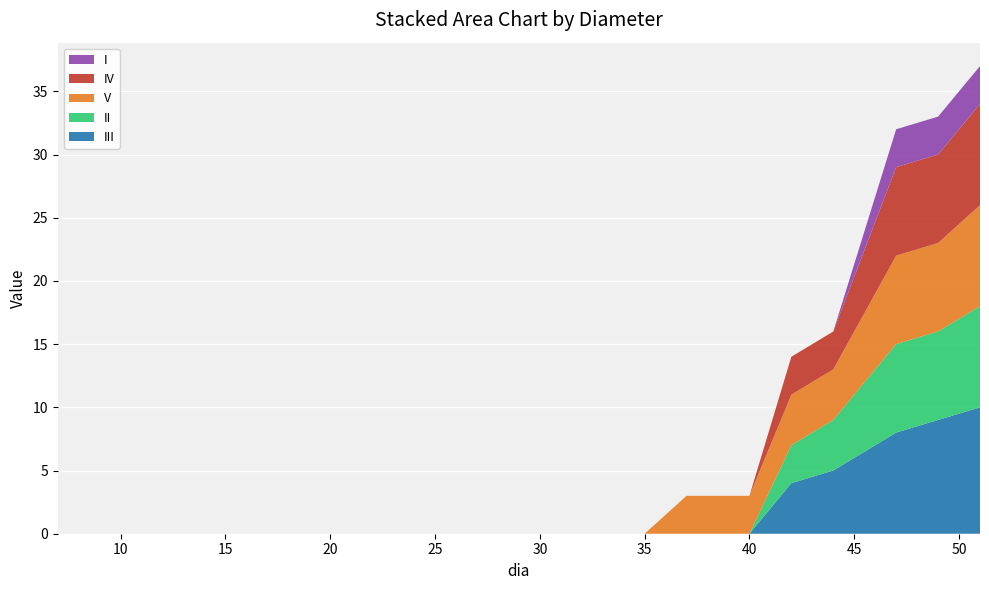

Reading left to right, list all the values displayed in this chart.

III: 0	0	0	0	0	0	0	0	0	0	0	0	0	0	0	4	5	8	9	10
II: 0	0	0	0	0	0	0	0	0	0	0	0	0	0	0	3	4	7	7	8
V: 0	0	0	0	0	0	0	0	0	0	0	0	0	3	3	4	4	7	7	8
IV: 0	0	0	0	0	0	0	0	0	0	0	0	0	0	0	3	3	7	7	8
I: 0	0	0	0	0	0	0	0	0	0	0	0	0	0	0	0	0	3	3	3